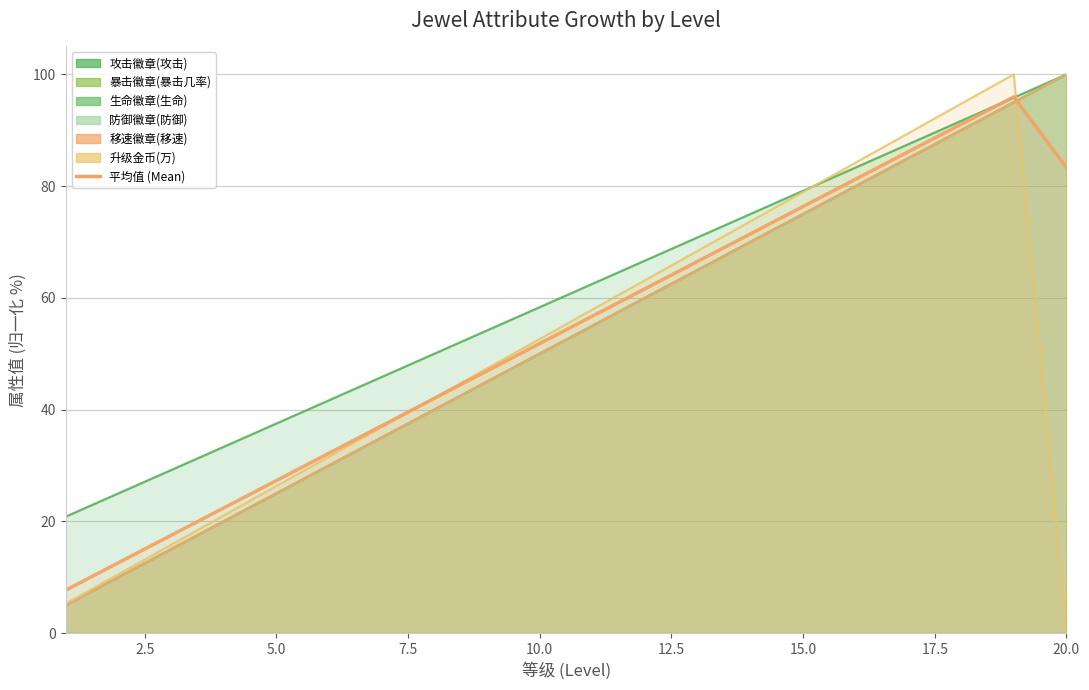

Is it true that the value at 2.5 is 17.8?

False